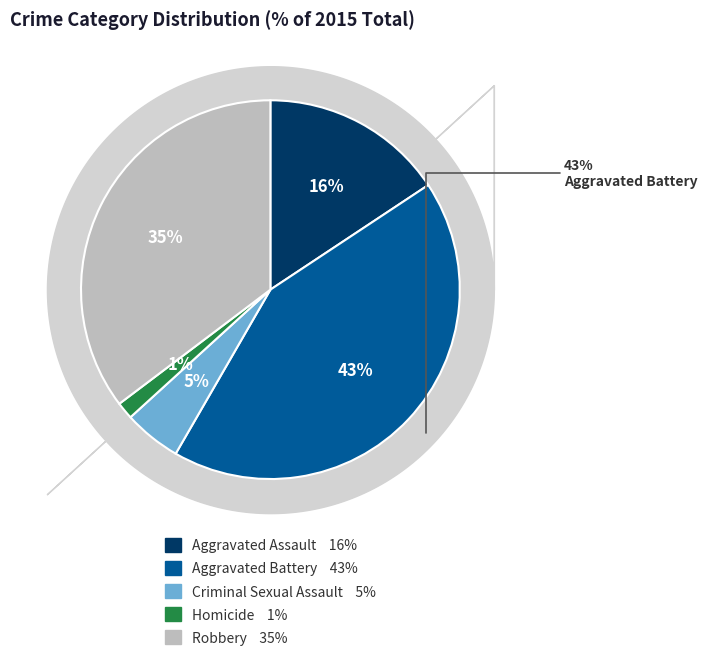

Which has a higher value, Robbery or Homicide?

Robbery